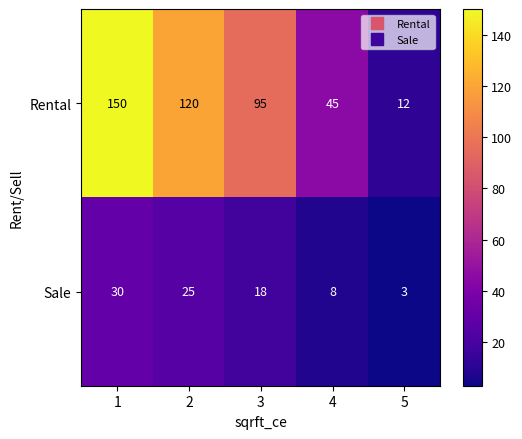

Reading left to right, transcribe all the data shown in this chart.

Rental: 1=150	2=120	3=95	4=45	5=12
Sale: 1=30	2=25	3=18	4=8	5=3